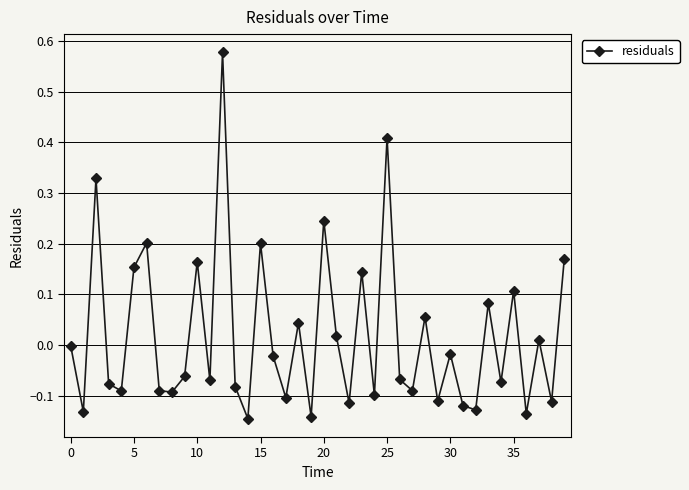

How many points are lower than both their immediate neighbors (excluding endpoints)?

15